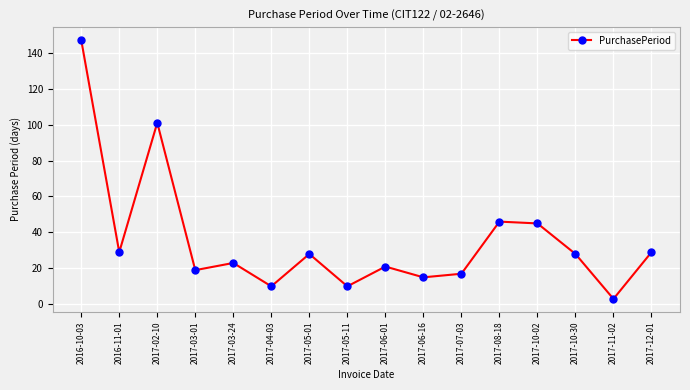

True or false: the data has more than 2 interior local peaks.

True